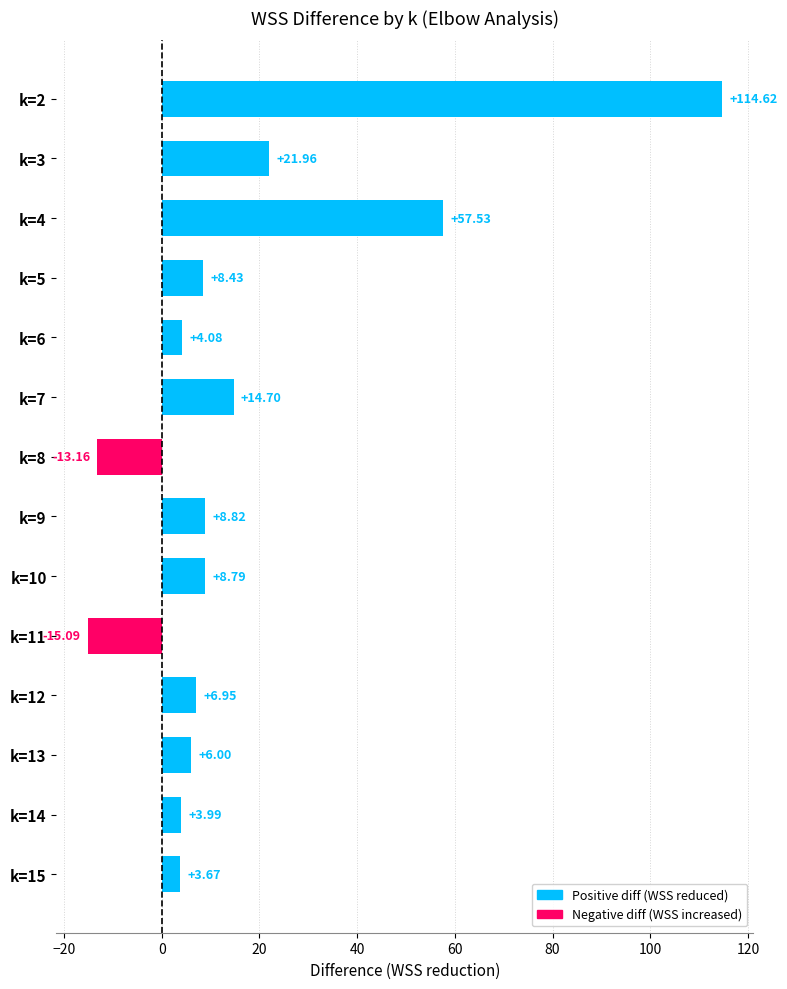

List the labels in order of value, largest first.

k=2, k=4, k=3, k=7, k=9, k=10, k=5, k=12, k=13, k=6, k=14, k=15, k=8, k=11